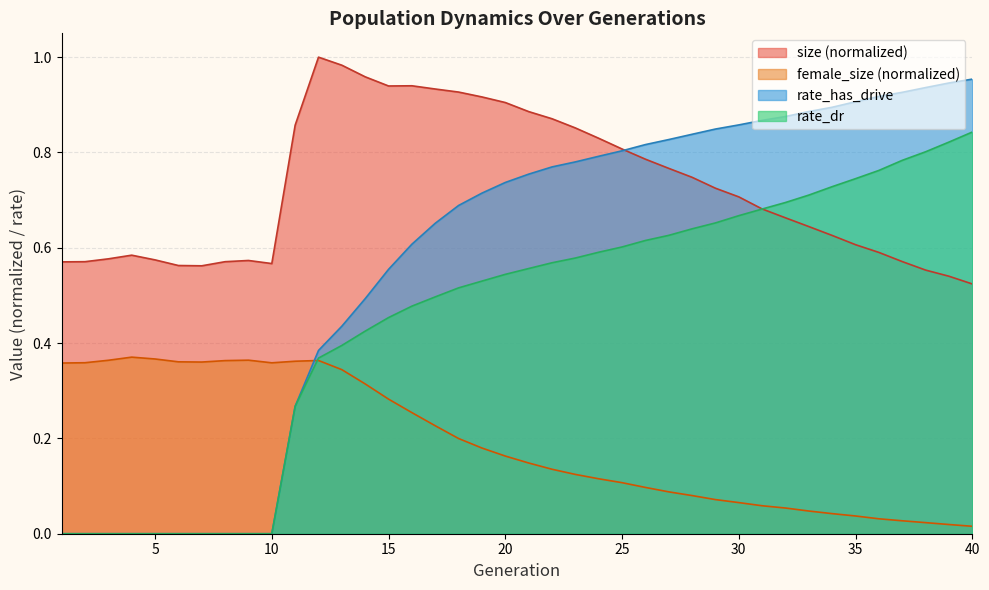

True or false: size has a value of 0.9 at 11.

True